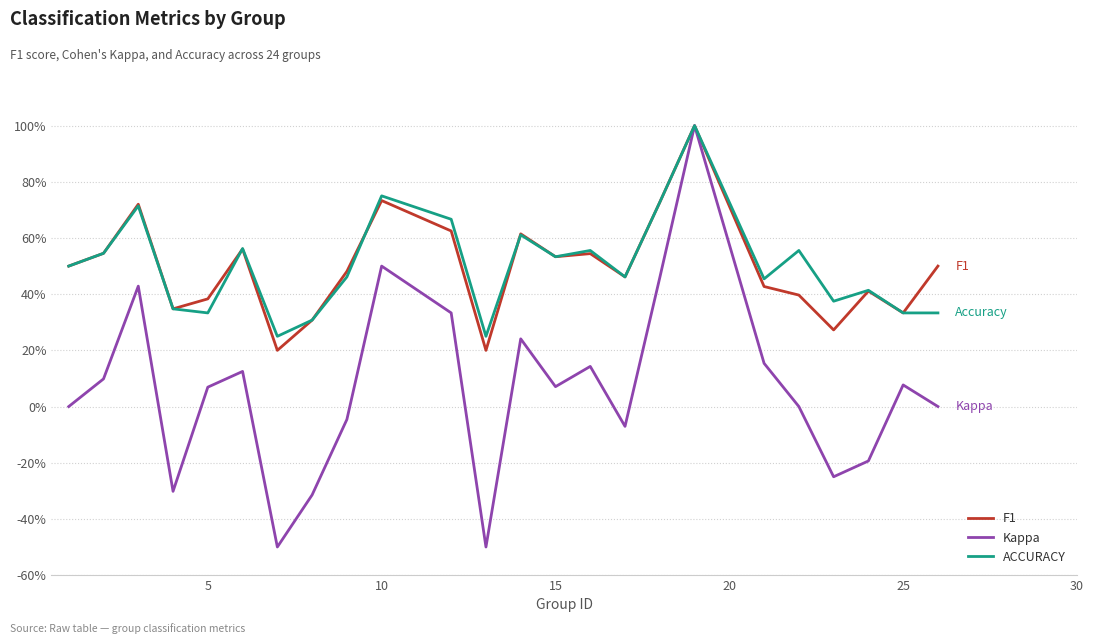

Does the chart have visible grid lines?

Yes